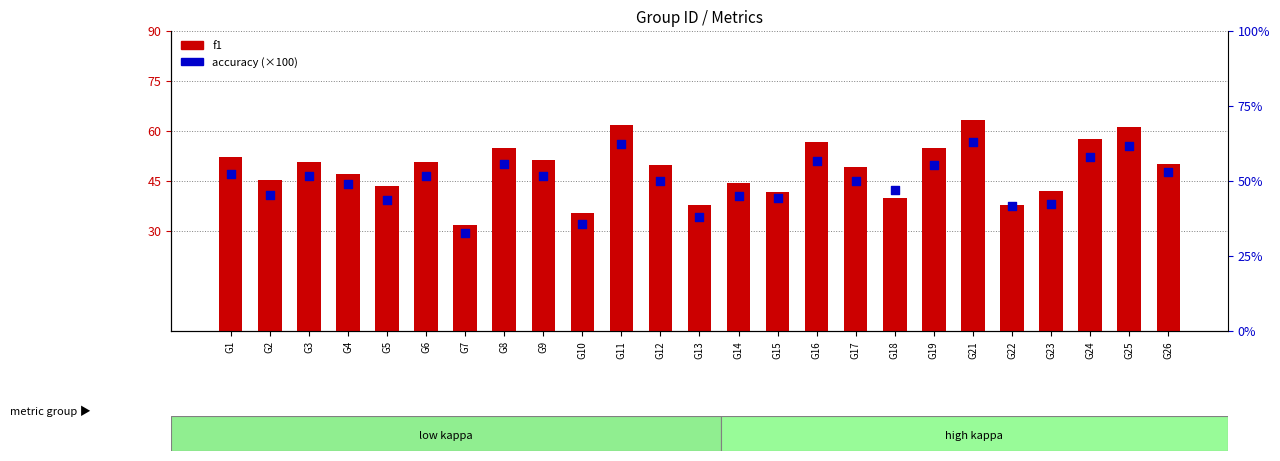

At which category is the sum across all series the highest?

G21